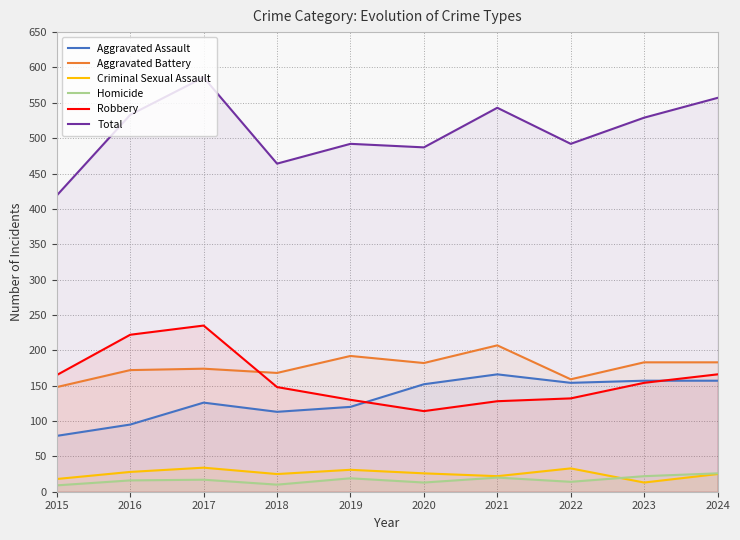

Where is the first local minimum for Aggravated Battery?

2018